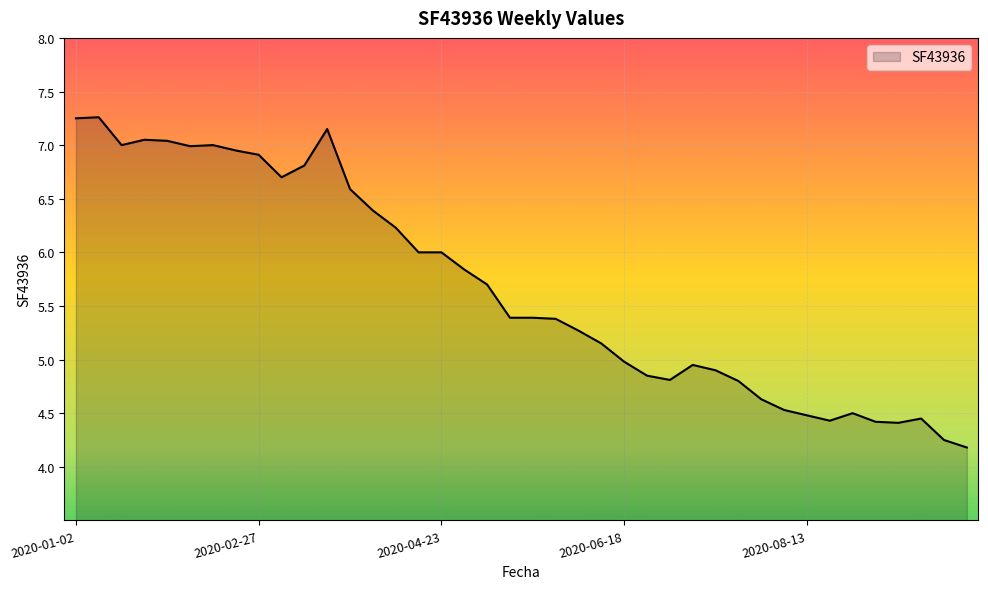

What is the maximum value shown in the chart?

7.3